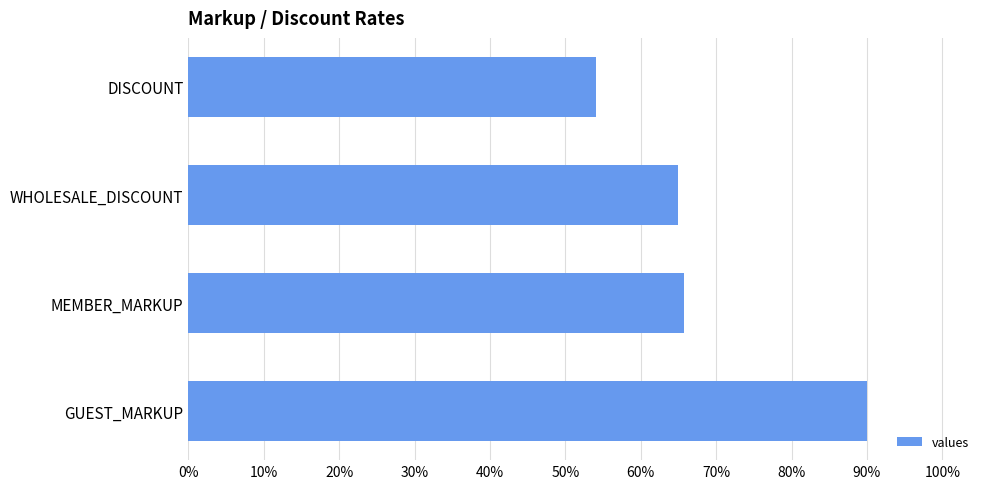

Does the chart contain any negative values?

No